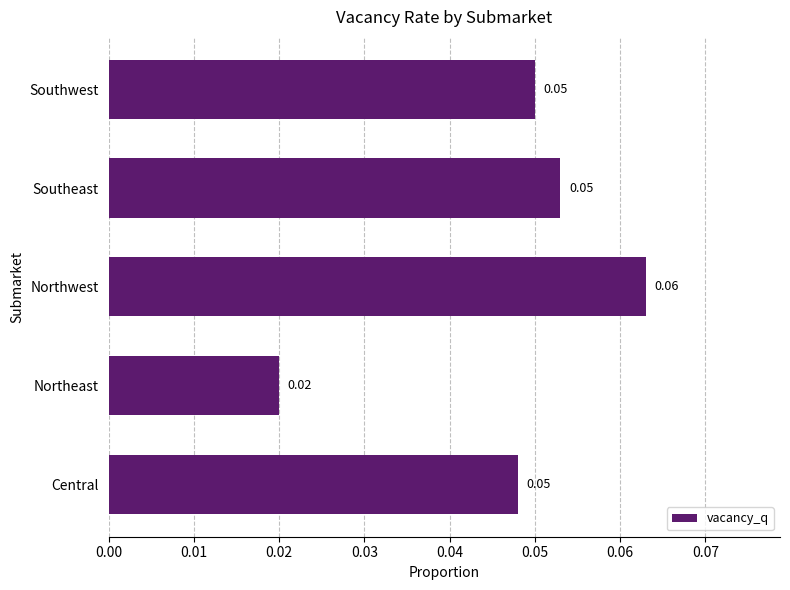

How many values are between 0 and 1?

5